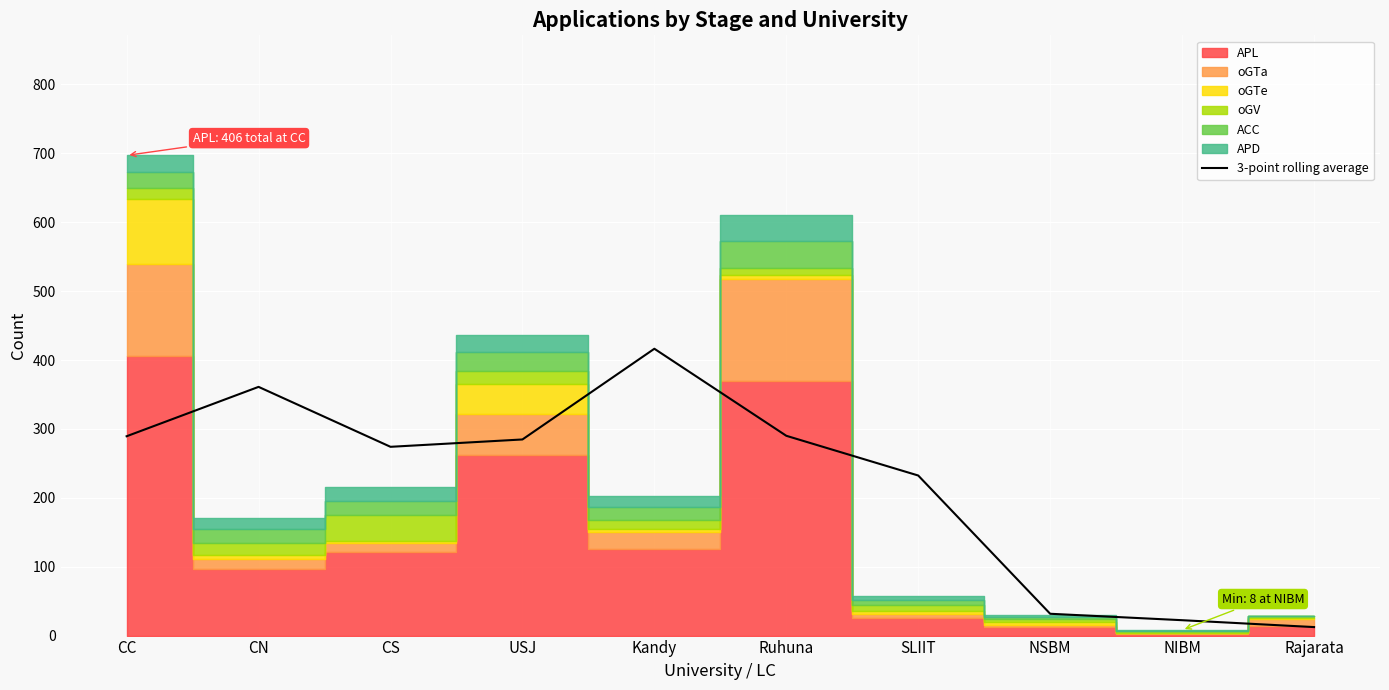

Where is the data nearest to the value 214?

SLIIT